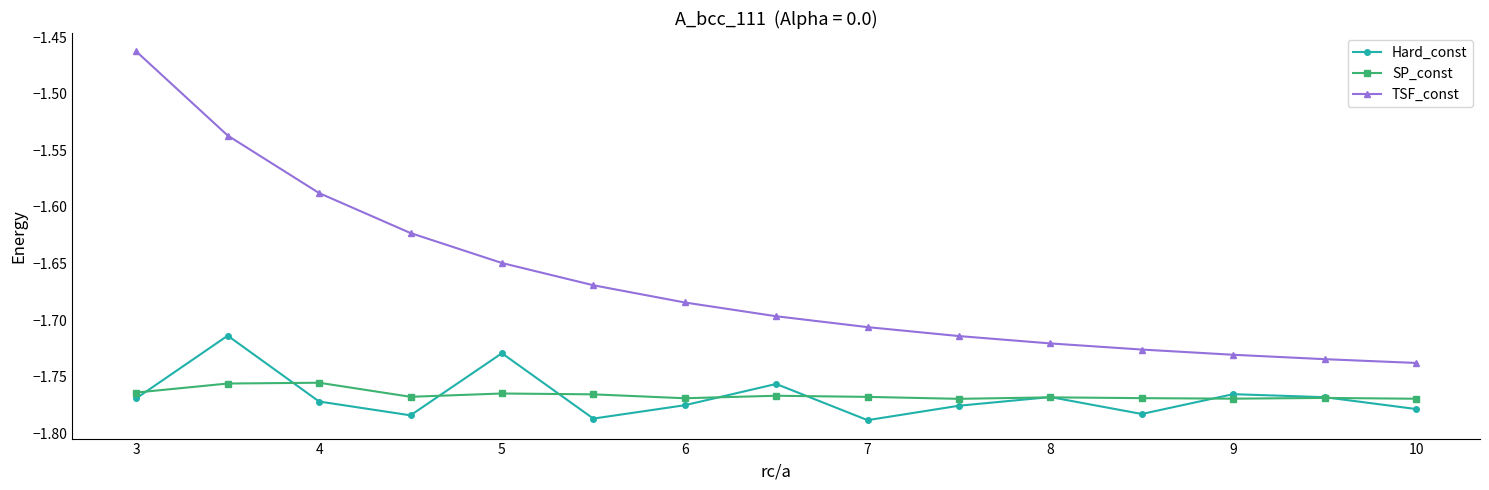

What are all the series names shown in the legend?

Hard_const, SP_const, TSF_const